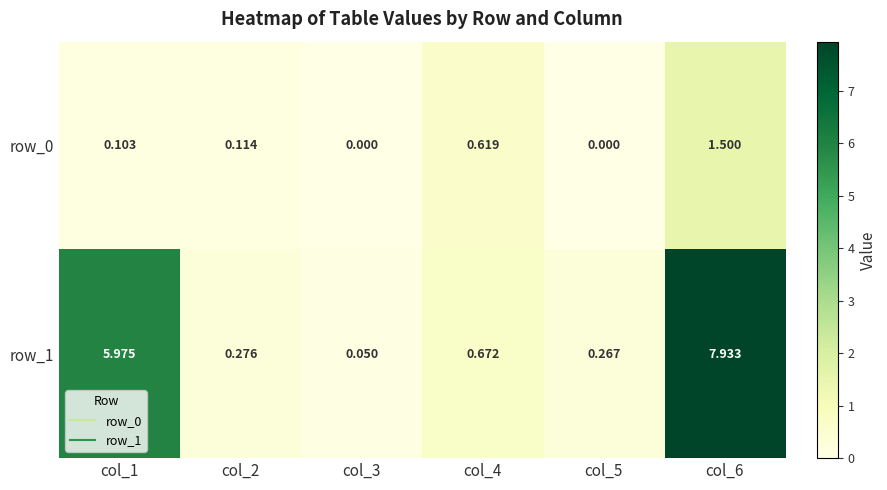

What is the difference between the highest and lowest values at col_1?

5.9